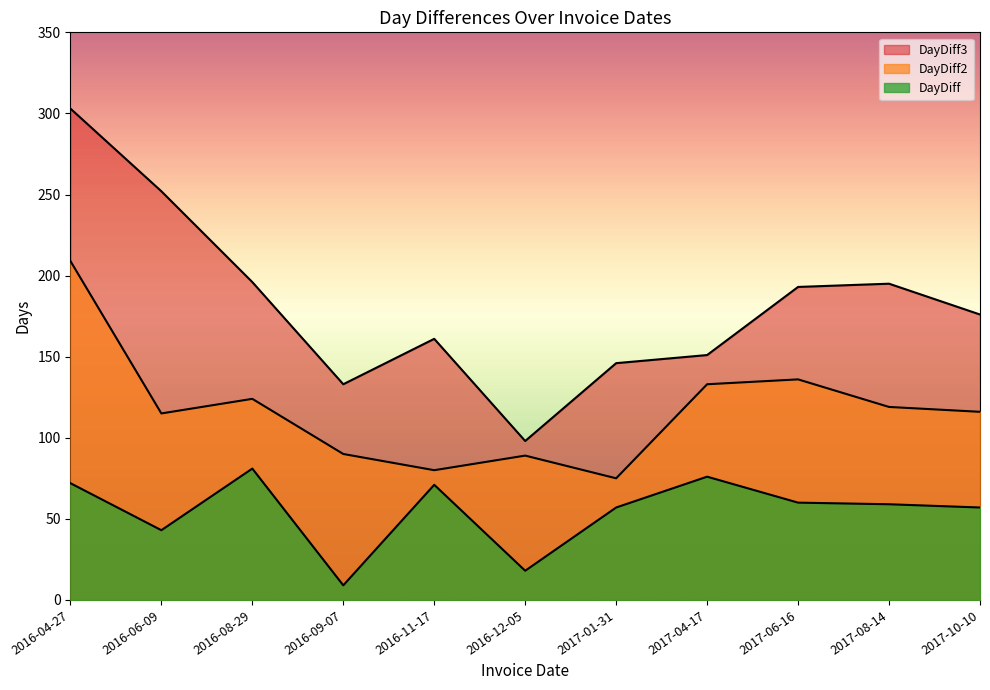

True or false: DayDiff3 and DayDiff2 intersect in this chart.

False